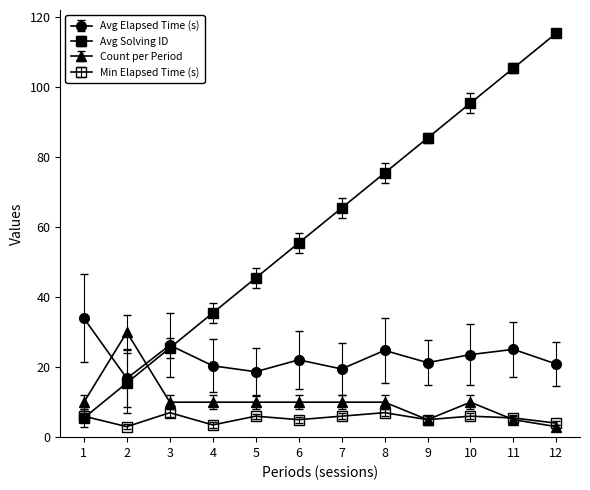

Is this an area chart (filled region under the line)?

No